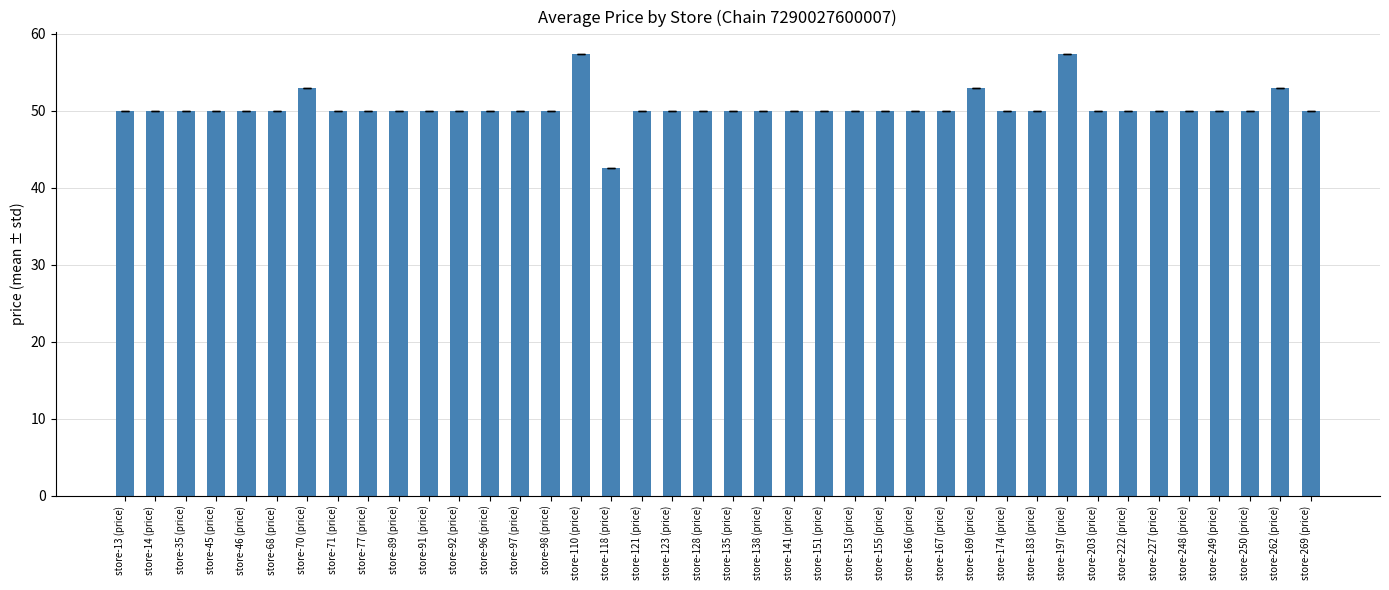

What is the value of the 27th bar from the left?

49.9